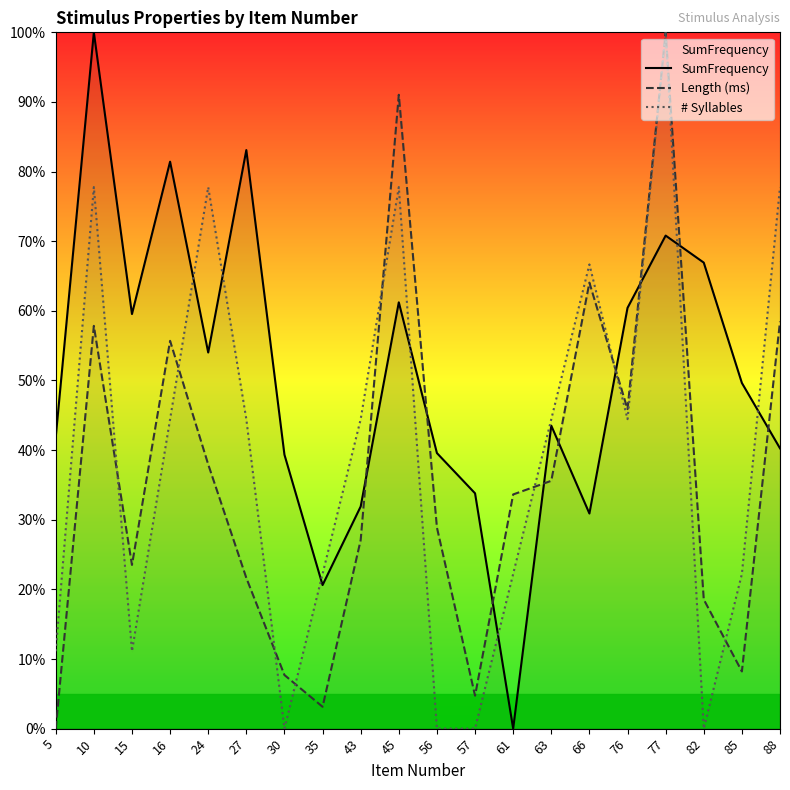

What is the difference between the second highest and second lowest values in the SumFrequency series?

0.6